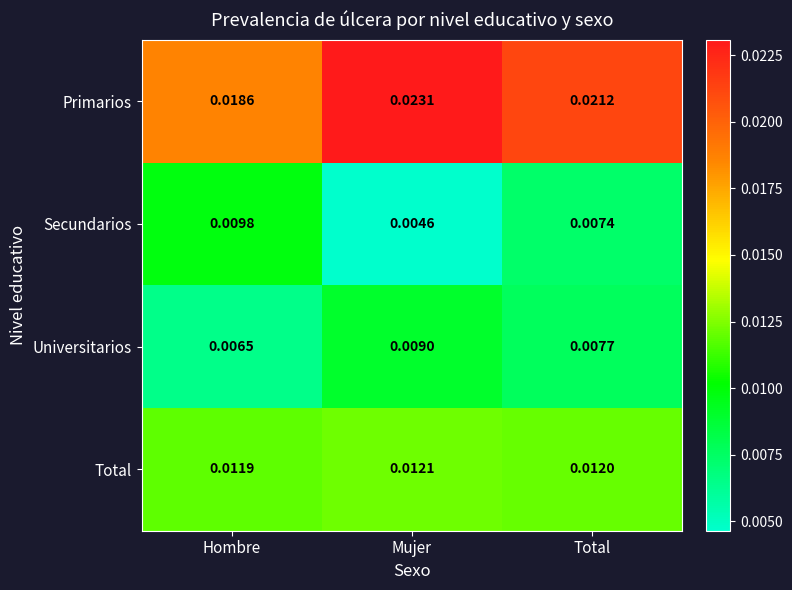

Which category has the highest value in the Primarios series?

Mujer